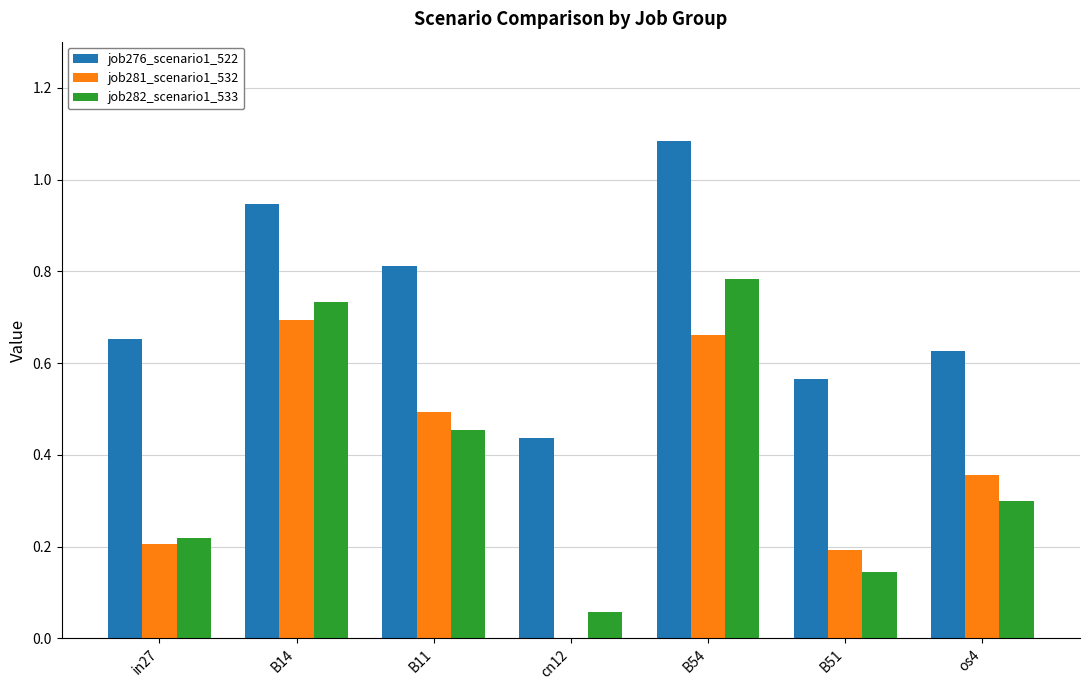

Between B54 and B51, which series saw the biggest shift?

job282_scenario1_533